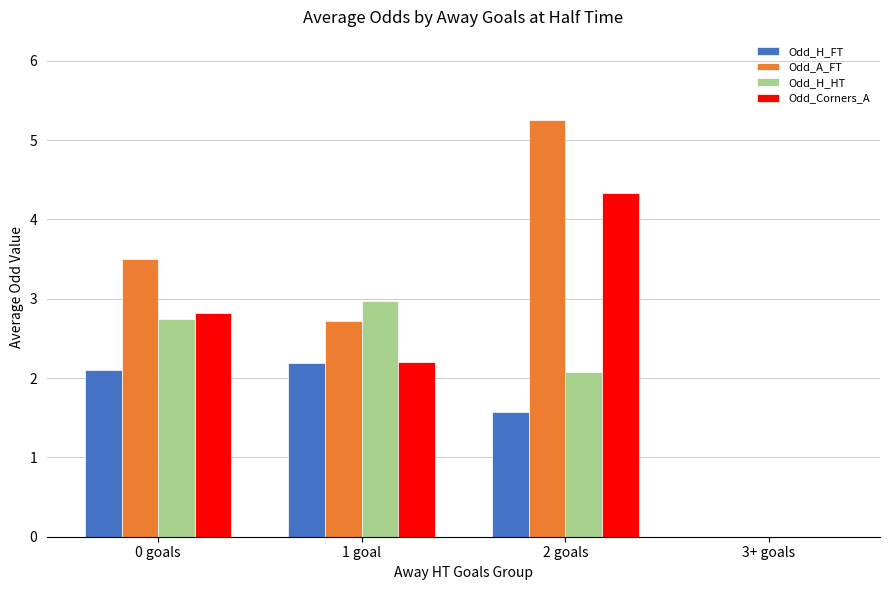

Which category has the highest value in the Odd_H_FT series?

1 goal